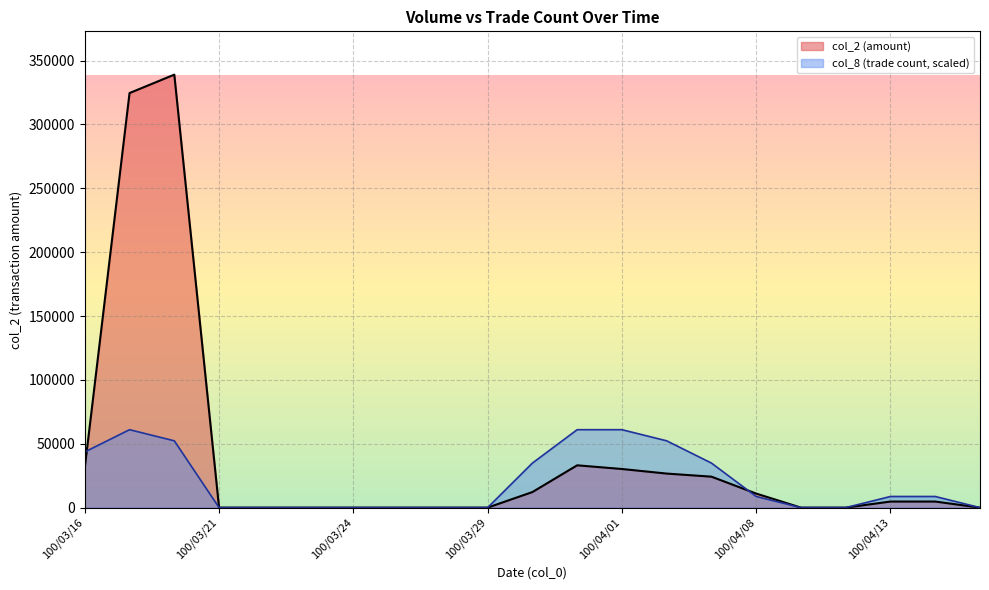

Where do col_2 and col_8 first cross each other?

100/03/16 and 100/03/17